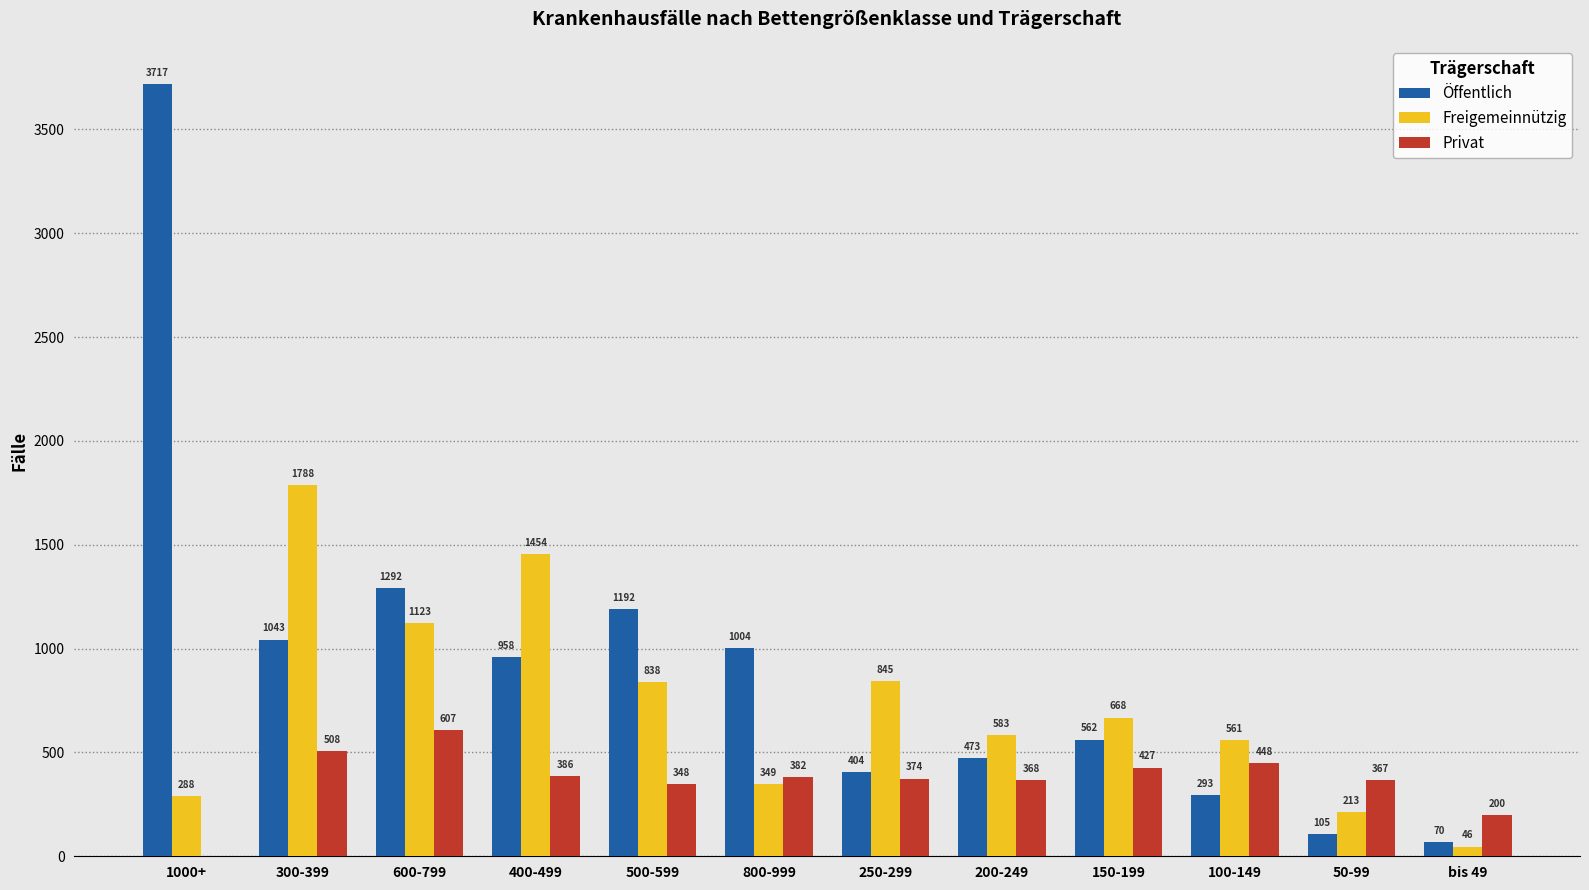

What are all the series names shown in the legend?

Öffentlich, Freigemeinnützig, Privat